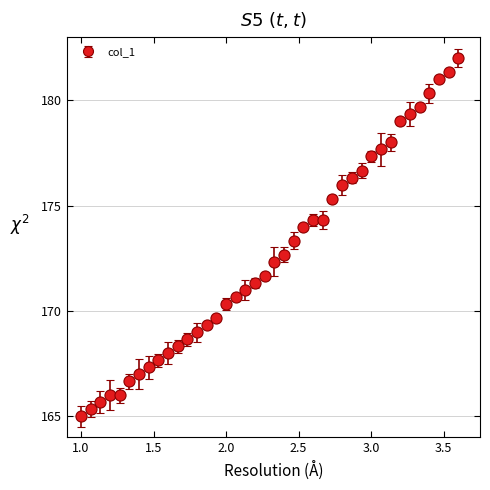

What is the maximum value shown in the chart?

182.0